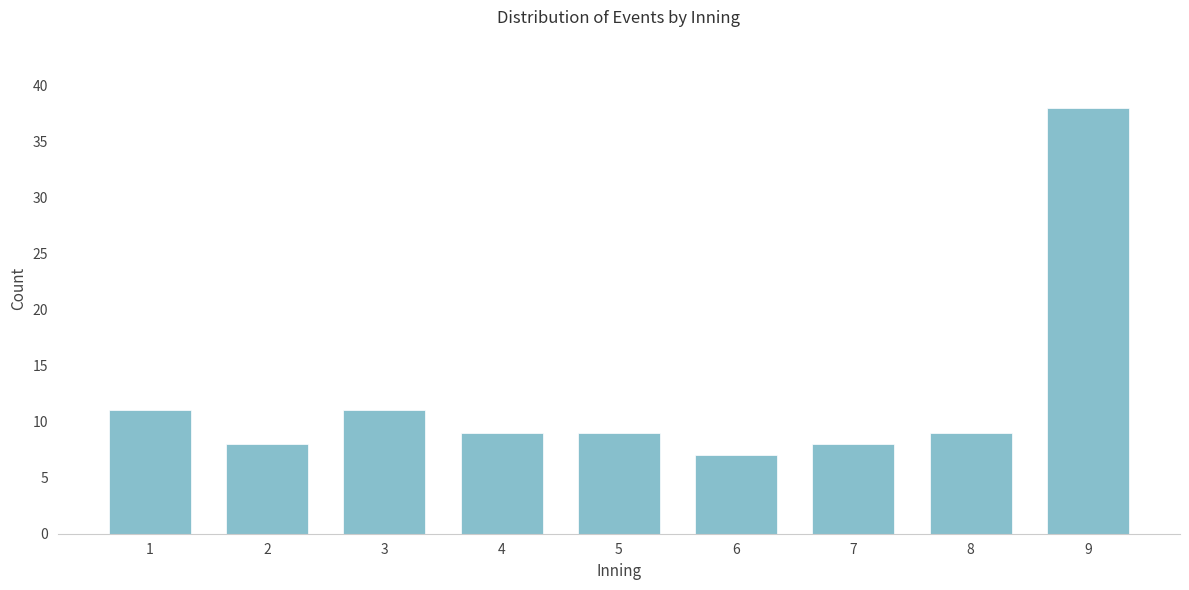

Reading right to left, transcribe all the data shown in this chart.

9=38	8=9	7=8	6=7	5=9	4=9	3=11	2=8	1=11